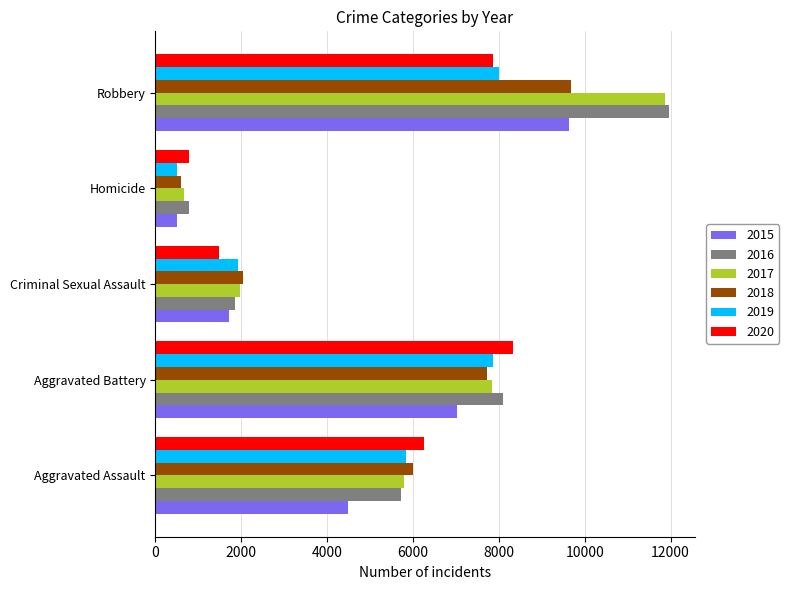

Is the value of 2019 at Aggravated Battery greater than the value of 2018 at Robbery?

No